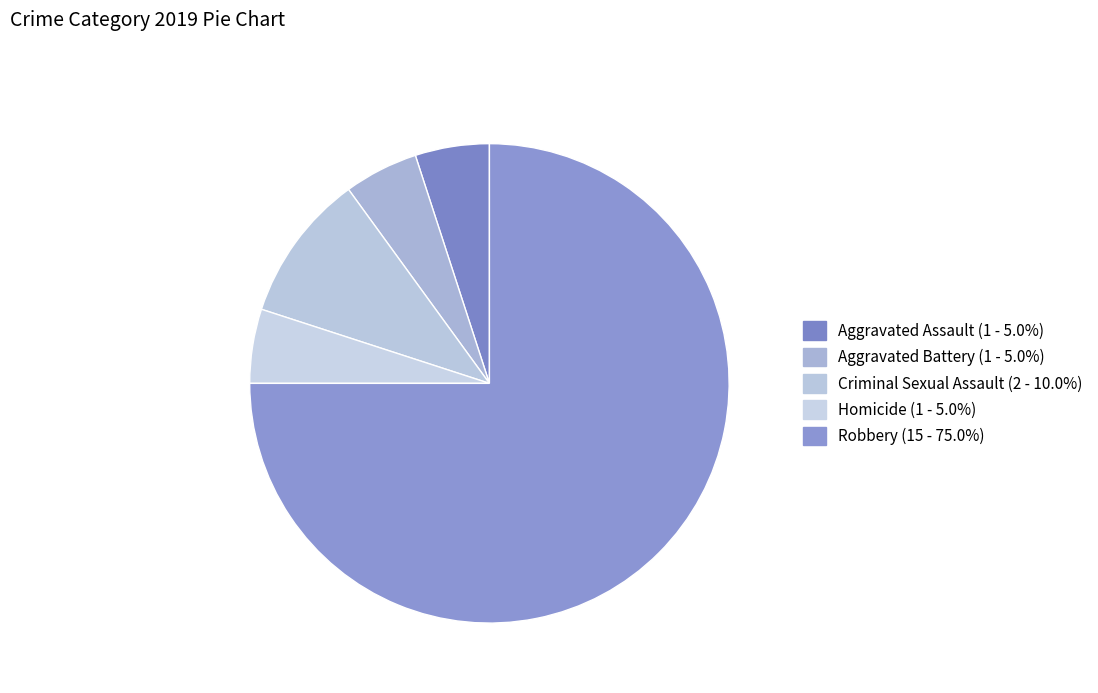

Count the number of slices in the pie.

5